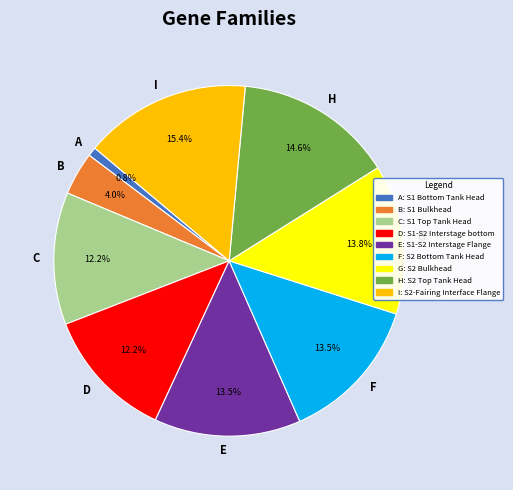

How many slices are in this pie chart?

9